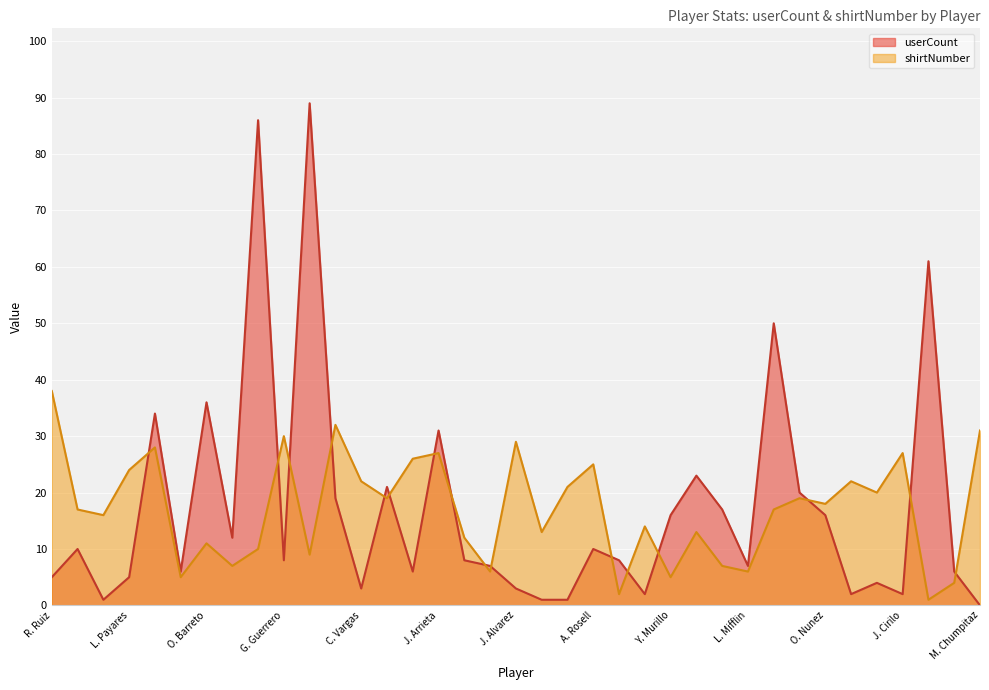

At how many categories does at least one series exceed 16?

26